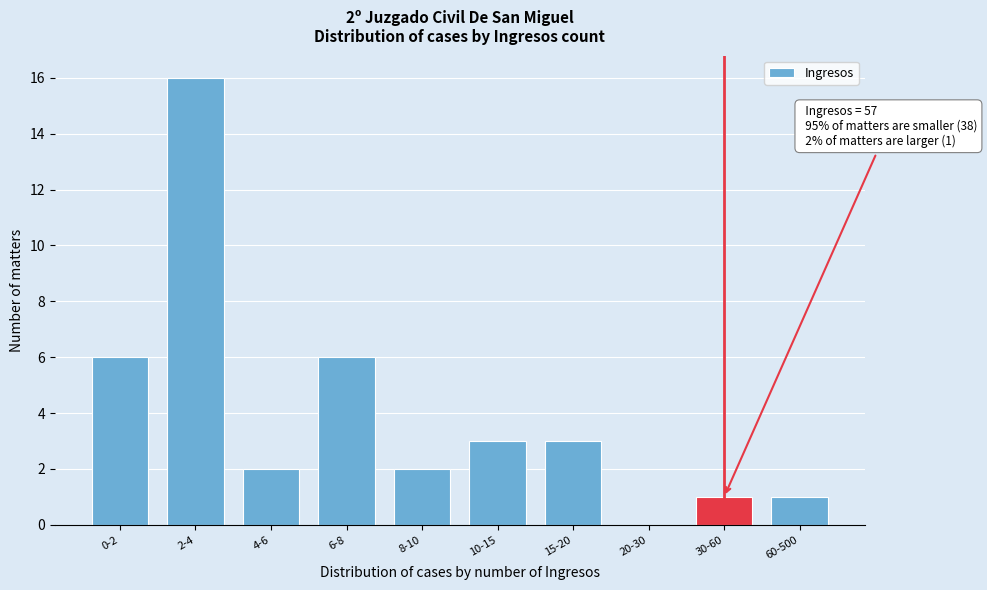

Reading left to right, what are all the values shown in this chart?

0-2=6	2-4=16	4-6=2	6-8=6	8-10=2	10-15=3	15-20=3	20-30=0	30-60=1	60-500=1